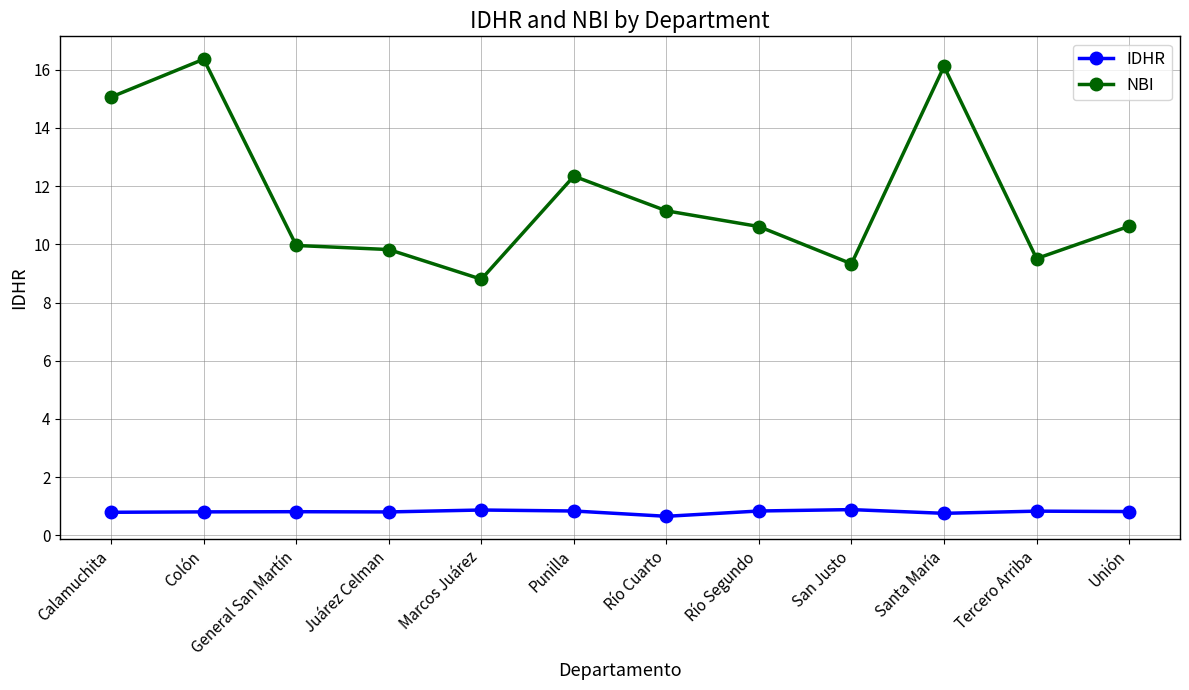

At Juárez Celman, list the series in order from smallest to largest.

IDHR, NBI